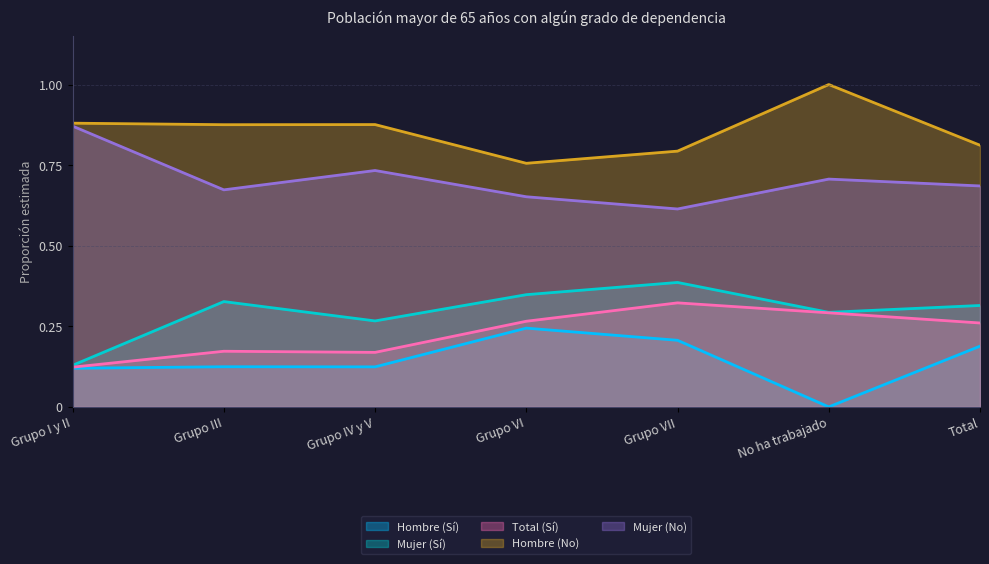

How many lines are shown in the chart?

5